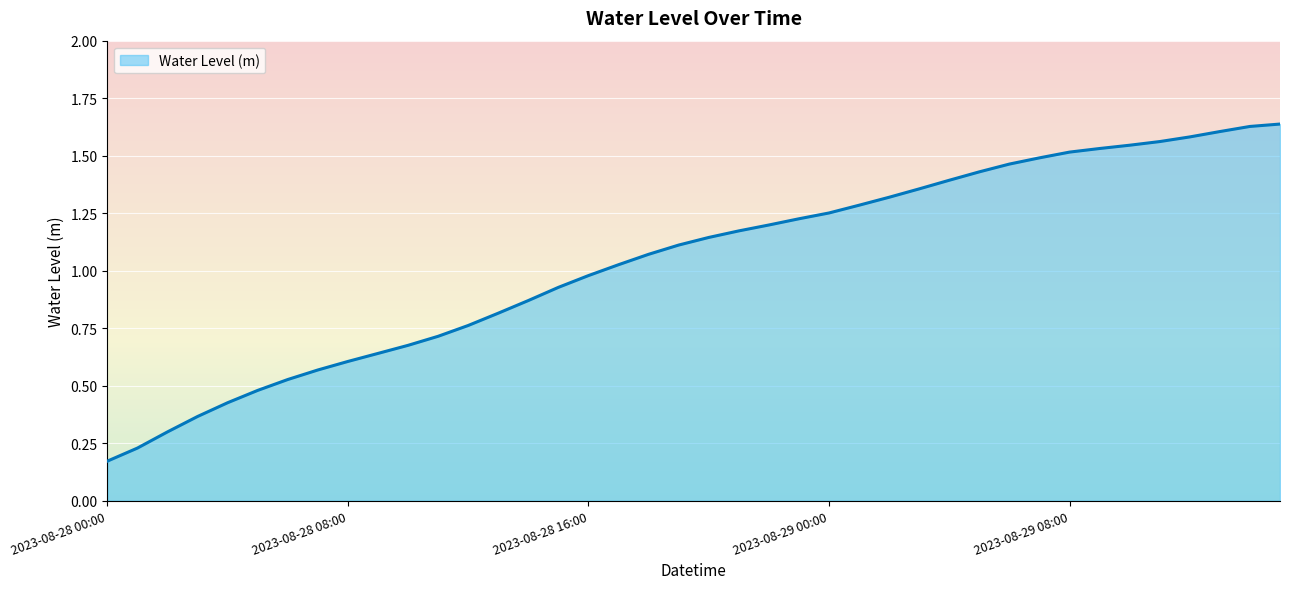

Is this an area chart (filled region under the line)?

Yes